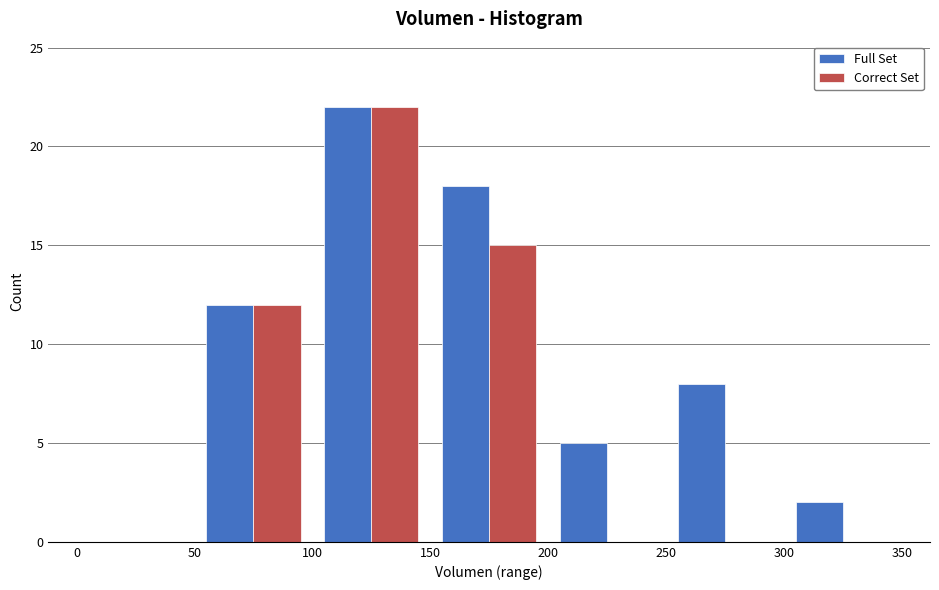

What is the height of the Correct Set bar covering 100 to 150 on the x-axis? The values are not printed on the chart, so give them approximately, as read against the axis.

22